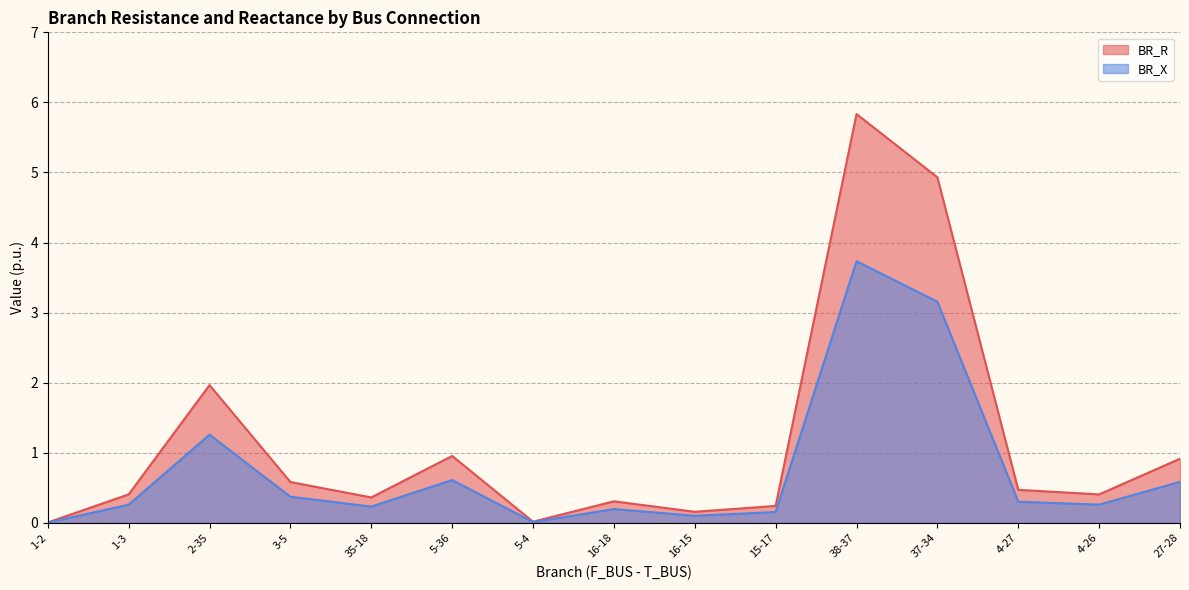

Rank the categories by BR_R value from lowest to highest.

1-2, 5-4, 16-15, 15-17, 16-18, 35-18, 1-3, 4-26, 4-27, 3-5, 27-28, 5-36, 2-35, 37-34, 38-37